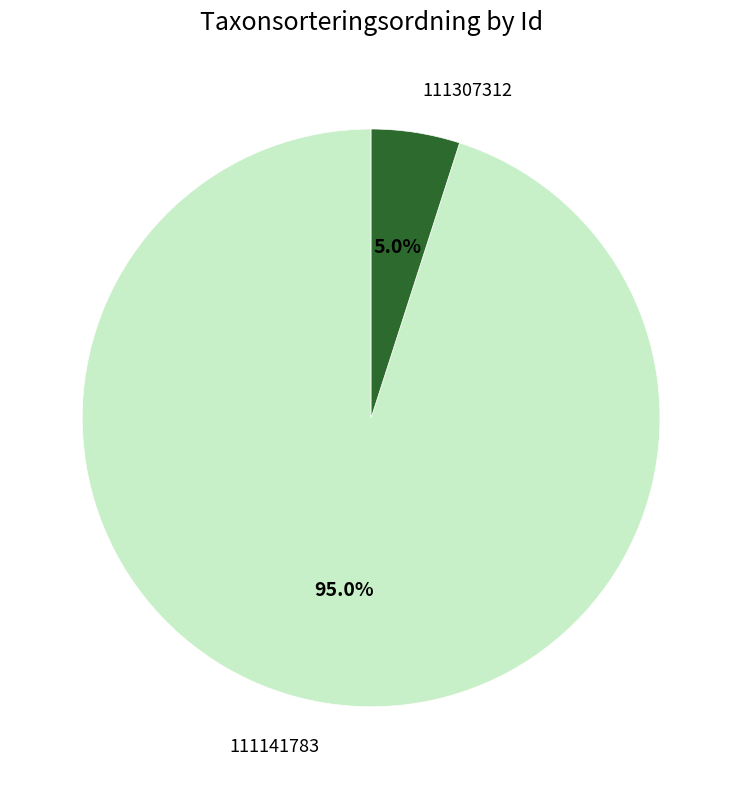

The 111141783 slice represents 95% of the pie. True or false?

True